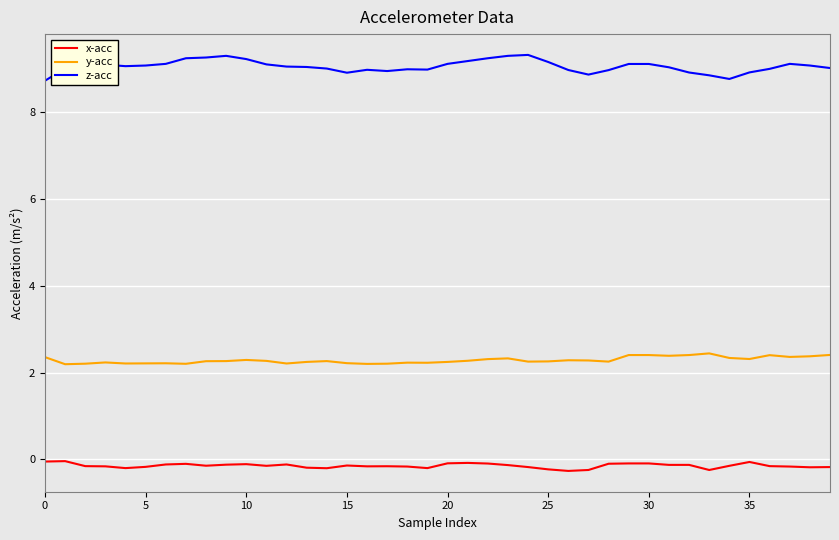

Which series has the largest range (max minus min)?

z-acc